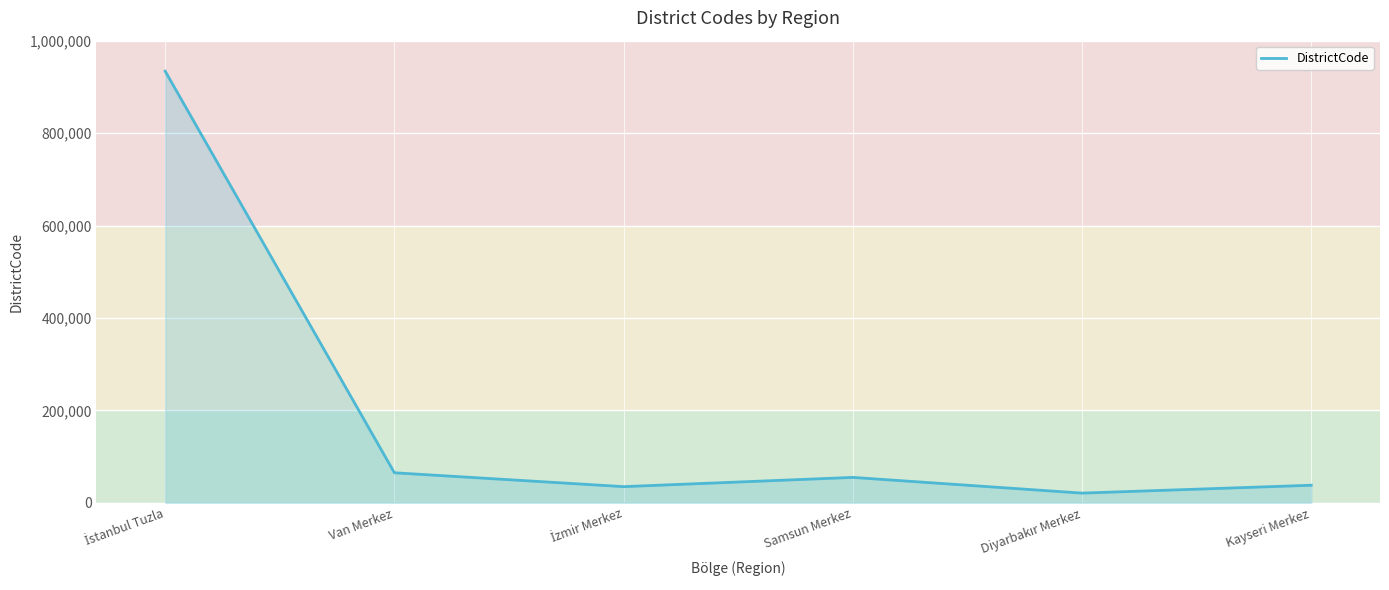

Is it true that the value at Van Merkez is 65001?

True